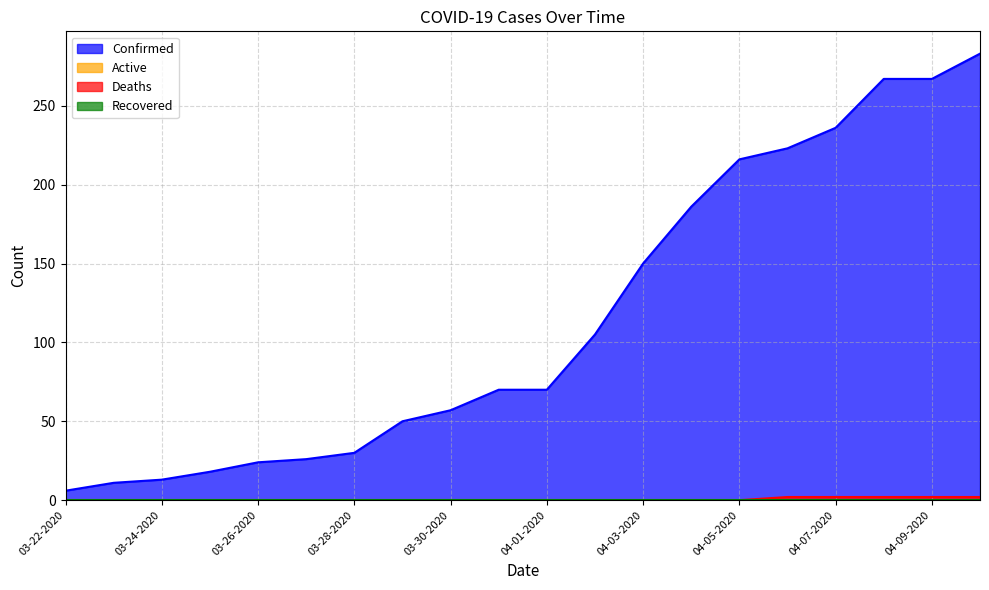

The Deaths series shows 1 at 03-25-2020. True or false?

False